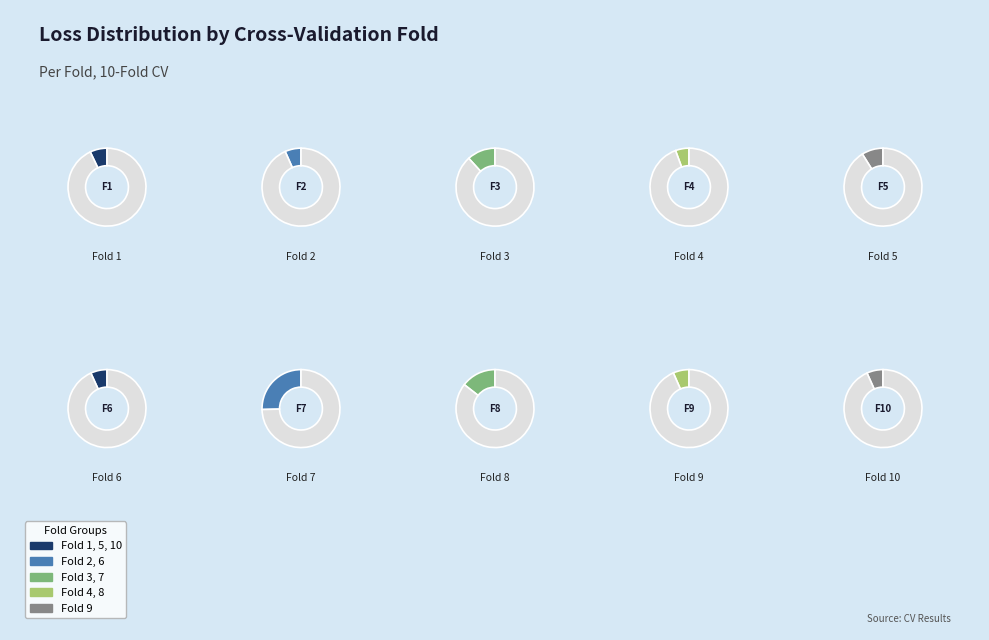

The 2 slice represents 15% of the pie. True or false?

False